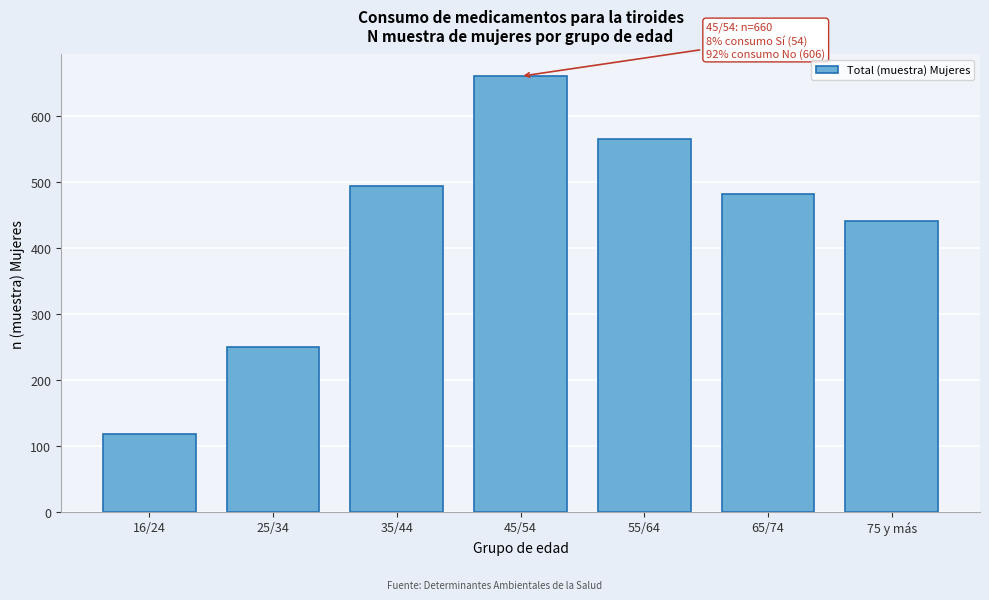

Reading left to right, extract all data points from this chart.

118	249	493	660	565	482	441